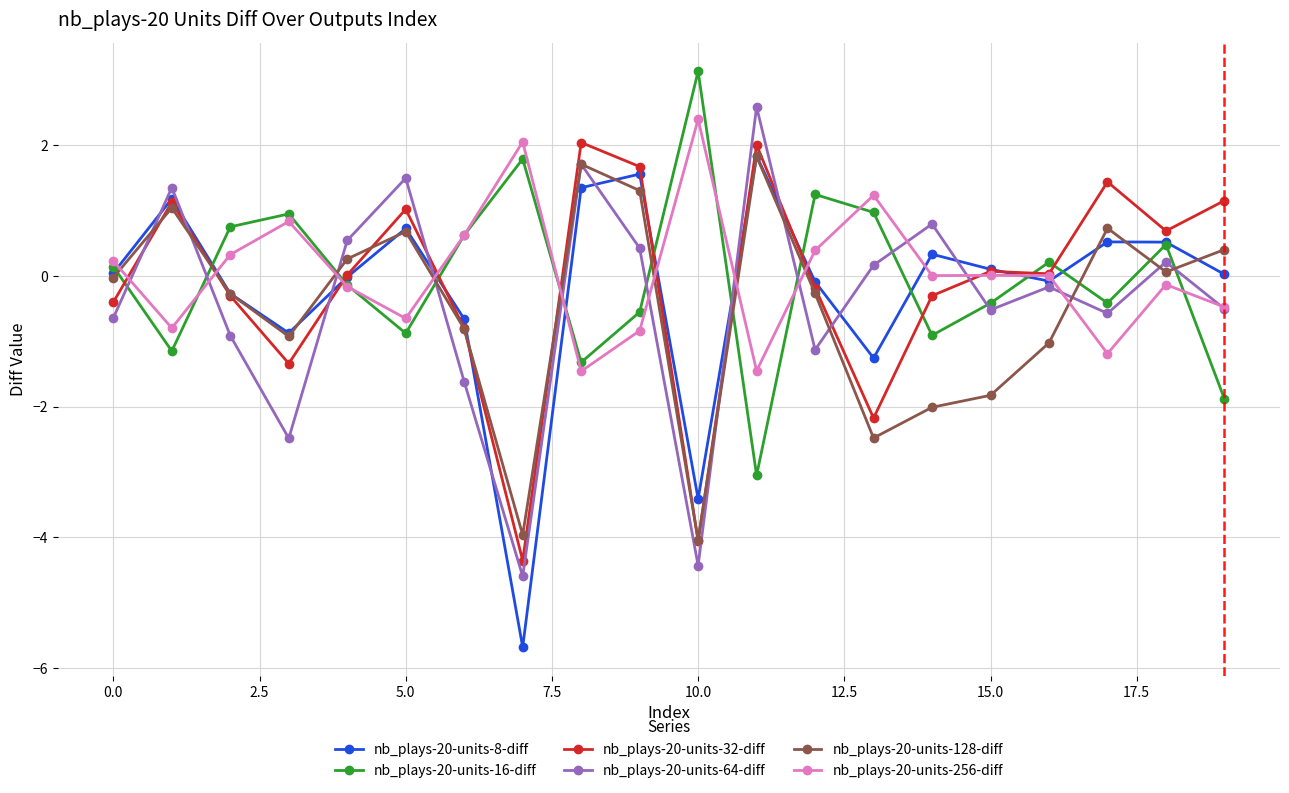

Which series ends up on top after the final intersection of nb_plays-20-units-64-diff and nb_plays-20-units-16-diff?

nb_plays-20-units-64-diff